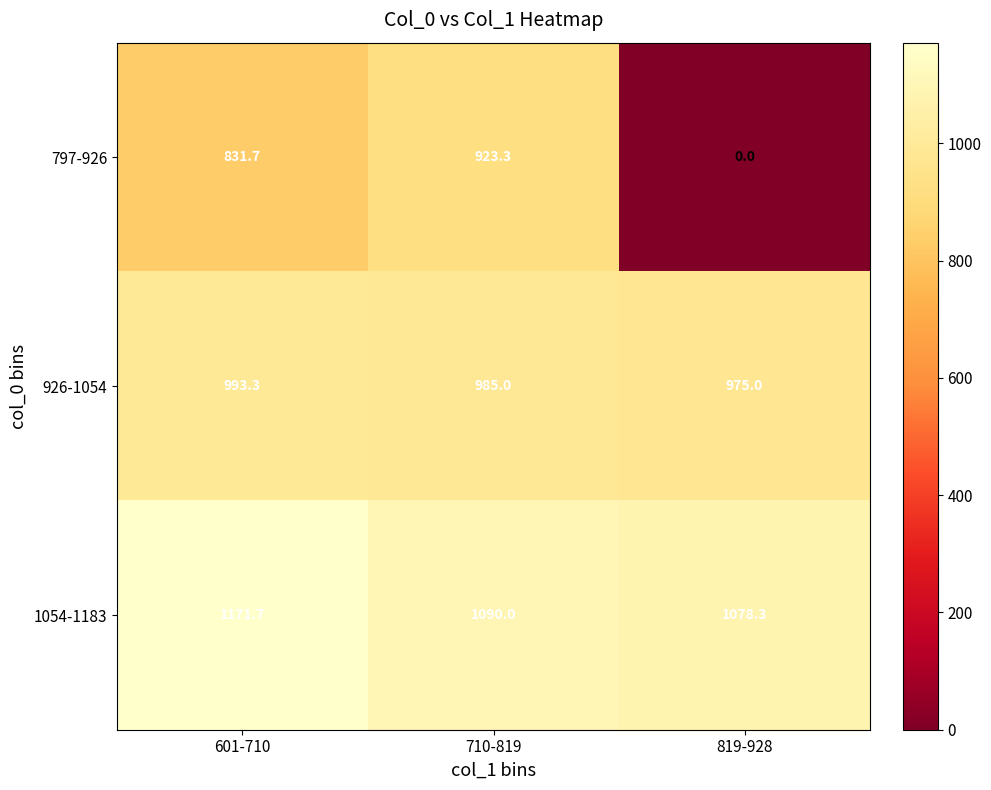

Rank the series by their average value, from highest to lowest.

1054-1183, 926-1054, 797-926